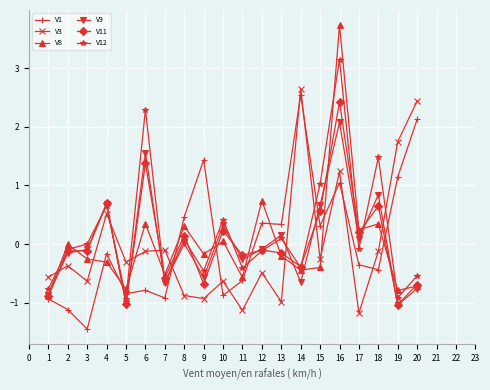

Which series has the largest range (max minus min)?

V8